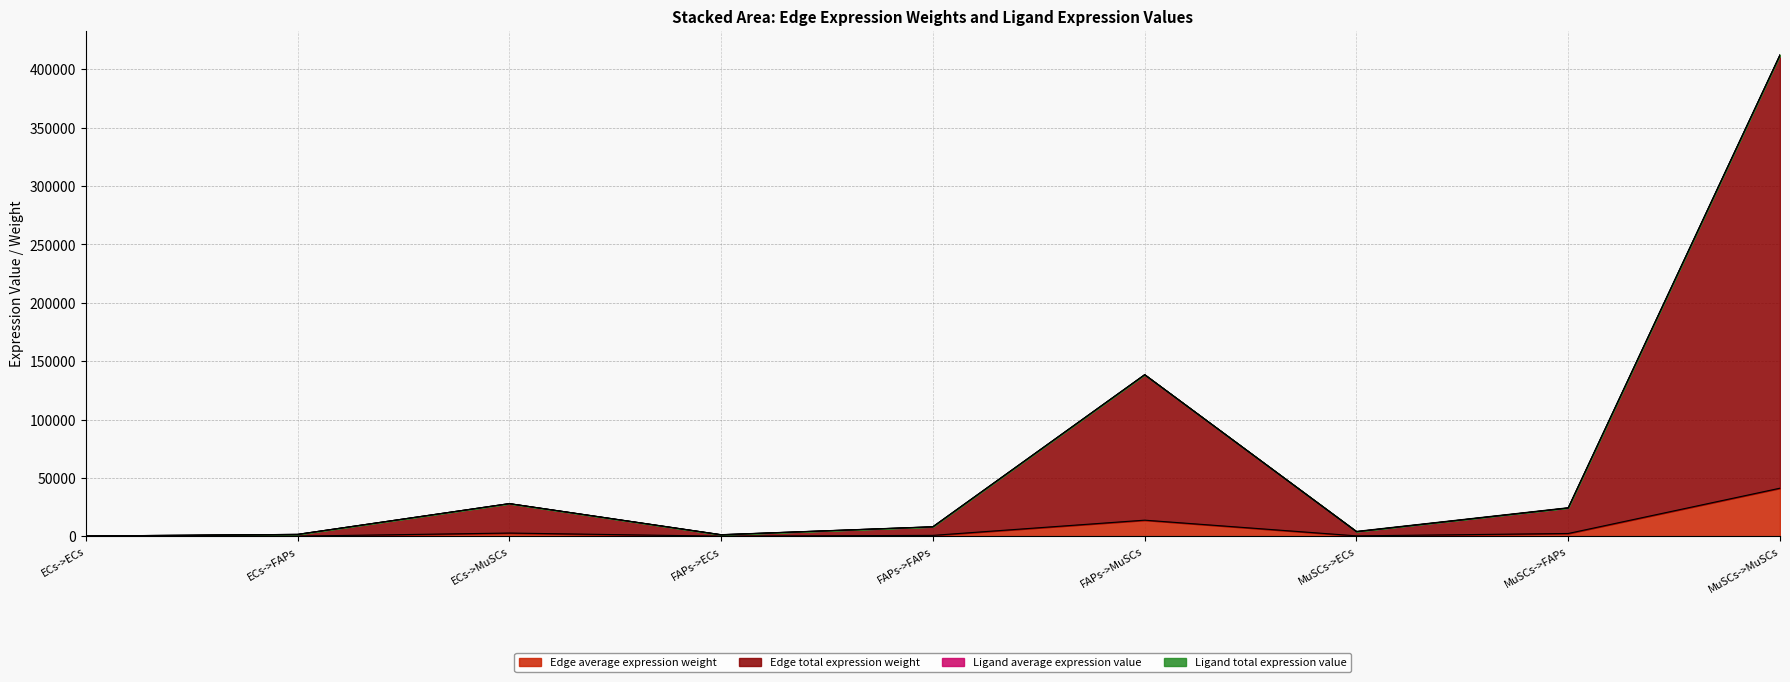

The value of Edge average expression weight at MuSCs->MuSCs is 23356.4. True or false?

False